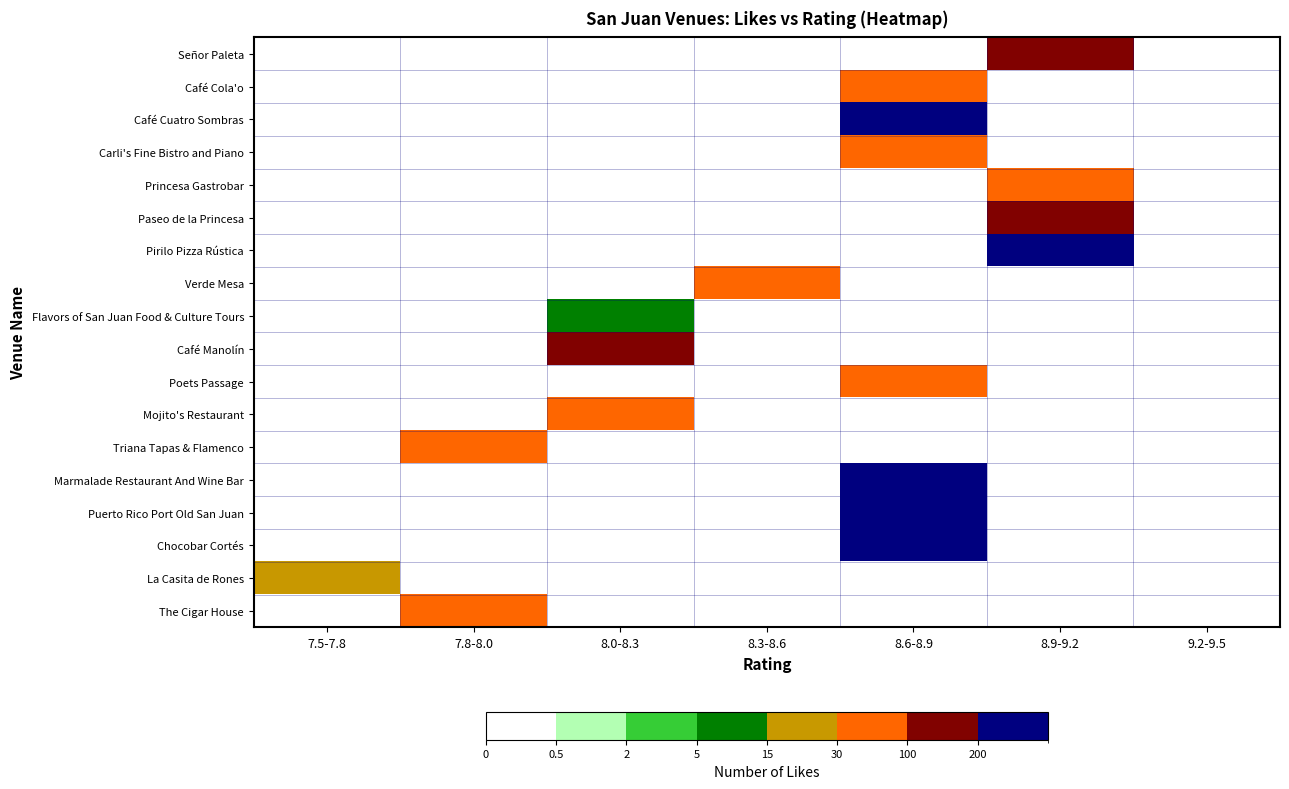

Reading left to right, what are all the values shown in this chart?

Señor Paleta: 7.5-7.8=0	7.8-8.0=0	8.0-8.3=0	8.3-8.6=0	8.6-8.9=0	8.9-9.2=190	9.2-9.5=0
Café Cola'o: 7.5-7.8=0	7.8-8.0=0	8.0-8.3=0	8.3-8.6=0	8.6-8.9=66	8.9-9.2=0	9.2-9.5=0
Café Cuatro Sombras: 7.5-7.8=0	7.8-8.0=0	8.0-8.3=0	8.3-8.6=0	8.6-8.9=369	8.9-9.2=0	9.2-9.5=0
Carli's Fine Bistro and Piano: 7.5-7.8=0	7.8-8.0=0	8.0-8.3=0	8.3-8.6=0	8.6-8.9=70	8.9-9.2=0	9.2-9.5=0
Princesa Gastrobar: 7.5-7.8=0	7.8-8.0=0	8.0-8.3=0	8.3-8.6=0	8.6-8.9=0	8.9-9.2=60	9.2-9.5=0
Paseo de la Princesa: 7.5-7.8=0	7.8-8.0=0	8.0-8.3=0	8.3-8.6=0	8.6-8.9=0	8.9-9.2=142	9.2-9.5=0
Pirilo Pizza Rústica: 7.5-7.8=0	7.8-8.0=0	8.0-8.3=0	8.3-8.6=0	8.6-8.9=0	8.9-9.2=522	9.2-9.5=0
Verde Mesa: 7.5-7.8=0	7.8-8.0=0	8.0-8.3=0	8.3-8.6=86	8.6-8.9=0	8.9-9.2=0	9.2-9.5=0
Flavors of San Juan Food & Culture Tours: 7.5-7.8=0	7.8-8.0=0	8.0-8.3=11	8.3-8.6=0	8.6-8.9=0	8.9-9.2=0	9.2-9.5=0
Café Manolín: 7.5-7.8=0	7.8-8.0=0	8.0-8.3=165	8.3-8.6=0	8.6-8.9=0	8.9-9.2=0	9.2-9.5=0
Poets Passage: 7.5-7.8=0	7.8-8.0=0	8.0-8.3=0	8.3-8.6=0	8.6-8.9=73	8.9-9.2=0	9.2-9.5=0
Mojito's Restaurant: 7.5-7.8=0	7.8-8.0=0	8.0-8.3=78	8.3-8.6=0	8.6-8.9=0	8.9-9.2=0	9.2-9.5=0
Triana Tapas & Flamenco: 7.5-7.8=0	7.8-8.0=52	8.0-8.3=0	8.3-8.6=0	8.6-8.9=0	8.9-9.2=0	9.2-9.5=0
Marmalade Restaurant And Wine Bar: 7.5-7.8=0	7.8-8.0=0	8.0-8.3=0	8.3-8.6=0	8.6-8.9=207	8.9-9.2=0	9.2-9.5=0
Puerto Rico Port Old San Juan: 7.5-7.8=0	7.8-8.0=0	8.0-8.3=0	8.3-8.6=0	8.6-8.9=336	8.9-9.2=0	9.2-9.5=0
Chocobar Cortés: 7.5-7.8=0	7.8-8.0=0	8.0-8.3=0	8.3-8.6=0	8.6-8.9=228	8.9-9.2=0	9.2-9.5=0
La Casita de Rones: 7.5-7.8=16	7.8-8.0=0	8.0-8.3=0	8.3-8.6=0	8.6-8.9=0	8.9-9.2=0	9.2-9.5=0
The Cigar House: 7.5-7.8=0	7.8-8.0=52	8.0-8.3=0	8.3-8.6=0	8.6-8.9=0	8.9-9.2=0	9.2-9.5=0